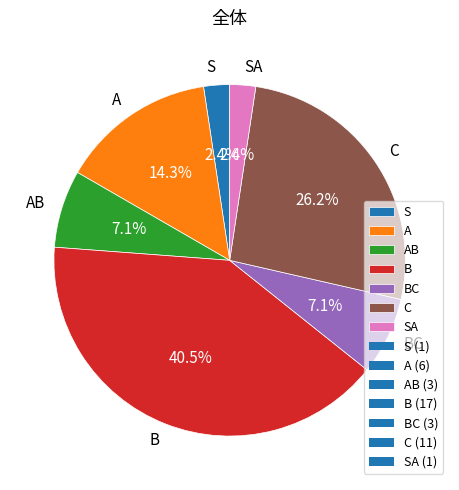

Does C represent more than half of the total?

No